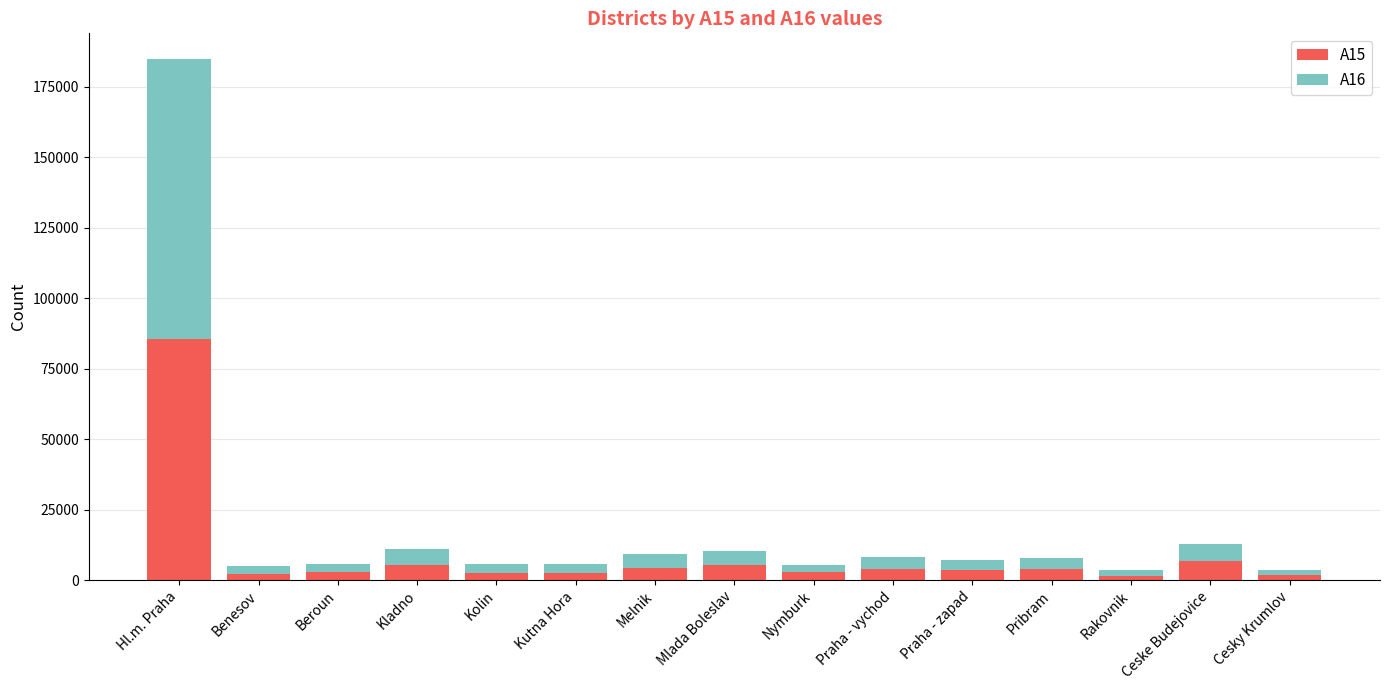

The value of A15 at Praha - vychod is 3810. True or false?

True